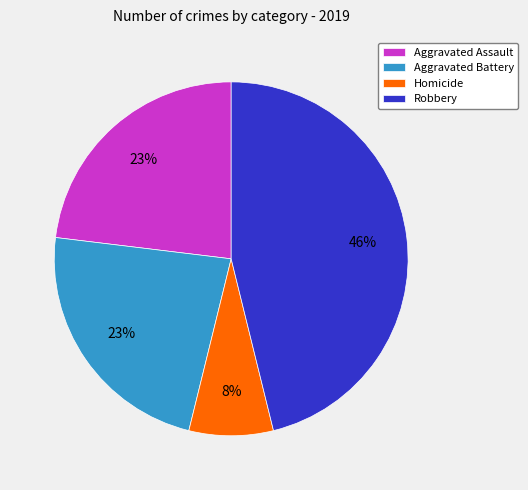

What is the ratio of the value at Aggravated Battery to the value at Robbery?

0.5